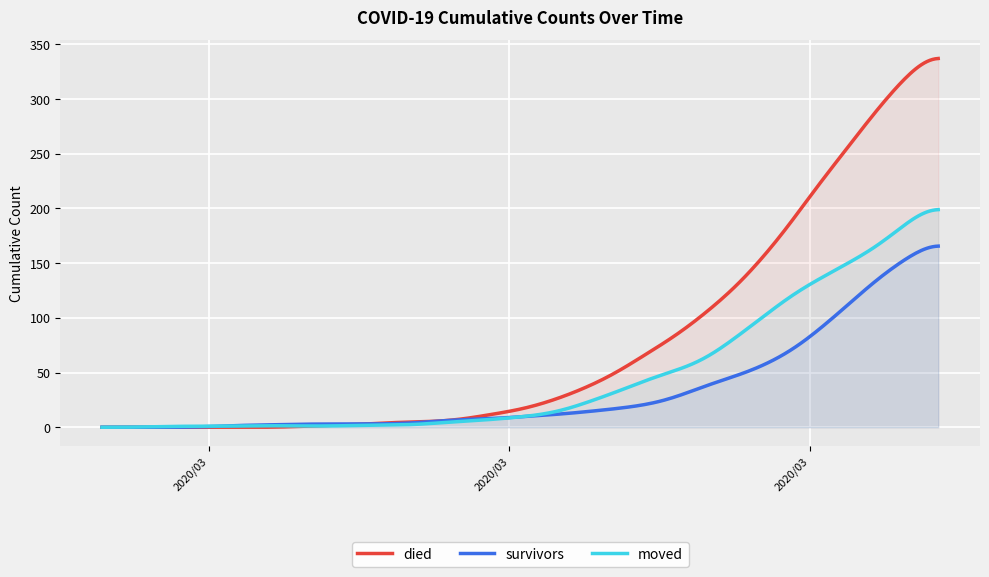

What are all the series names shown in the legend?

died, survivors, moved